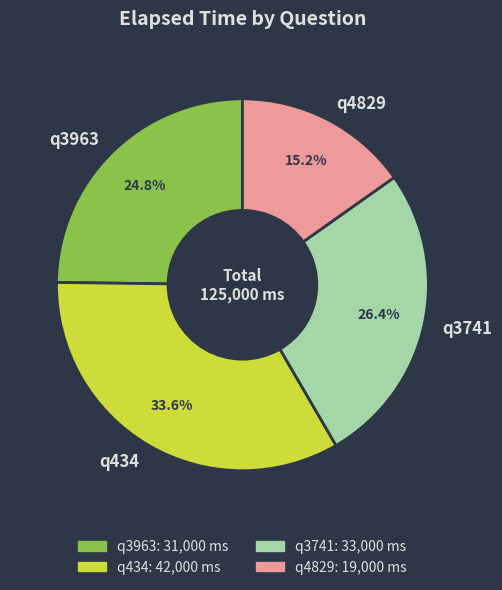

Which category has the smallest portion of the pie?

q4829